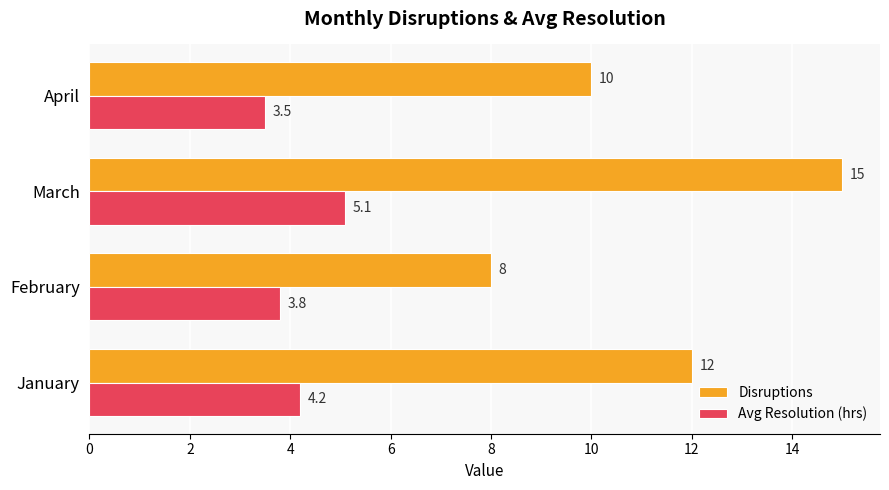

Which category has the lowest value across all series?

April